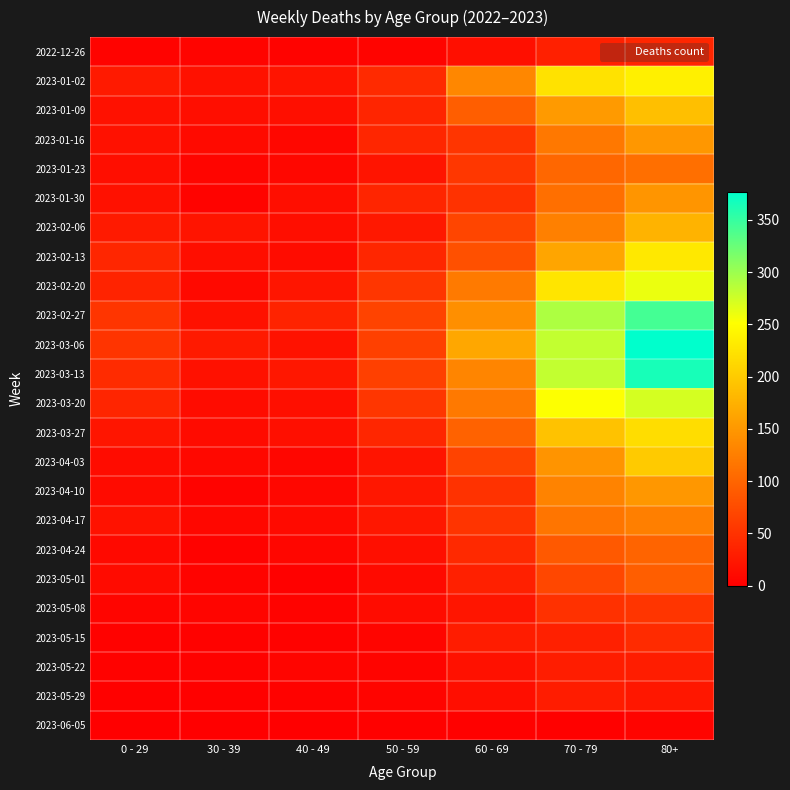

Reading left to right, what are all the values shown in this chart?

2022-12-26: 0 - 29=4	30 - 39=5	40 - 49=4	50 - 59=5	60 - 69=16	70 - 79=32	80+=38
2023-01-02: 0 - 29=26	30 - 39=18	40 - 49=21	50 - 59=42	60 - 69=134	70 - 79=223	80+=237
2023-01-09: 0 - 29=17	30 - 39=15	40 - 49=16	50 - 59=37	60 - 69=93	70 - 79=152	80+=189
2023-01-16: 0 - 29=17	30 - 39=11	40 - 49=8	50 - 59=38	60 - 69=53	70 - 79=119	80+=149
2023-01-23: 0 - 29=15	30 - 39=6	40 - 49=8	50 - 59=21	60 - 69=55	70 - 79=102	80+=110
2023-01-30: 0 - 29=17	30 - 39=4	40 - 49=15	50 - 59=37	60 - 69=50	70 - 79=110	80+=148
2023-02-06: 0 - 29=26	30 - 39=20	40 - 49=14	50 - 59=25	60 - 69=69	70 - 79=127	80+=177
2023-02-13: 0 - 29=39	30 - 39=14	40 - 49=13	50 - 59=38	60 - 69=79	70 - 79=163	80+=229
2023-02-20: 0 - 29=36	30 - 39=10	40 - 49=22	50 - 59=54	60 - 69=121	70 - 79=226	80+=261
2023-02-27: 0 - 29=53	30 - 39=18	40 - 49=35	50 - 59=67	60 - 69=142	70 - 79=291	80+=343
2023-03-06: 0 - 29=52	30 - 39=27	40 - 49=19	50 - 59=64	60 - 69=165	70 - 79=281	80+=377
2023-03-13: 0 - 29=43	30 - 39=18	40 - 49=23	50 - 59=64	60 - 69=132	70 - 79=281	80+=365
2023-03-20: 0 - 29=37	30 - 39=13	40 - 49=16	50 - 59=54	60 - 69=120	70 - 79=252	80+=272
2023-03-27: 0 - 29=22	30 - 39=12	40 - 49=16	50 - 59=39	60 - 69=97	70 - 79=192	80+=218
2023-04-03: 0 - 29=13	30 - 39=9	40 - 49=7	50 - 59=20	60 - 69=67	70 - 79=147	80+=199
2023-04-10: 0 - 29=12	30 - 39=4	40 - 49=8	50 - 59=23	60 - 69=50	70 - 79=130	80+=149
2023-04-17: 0 - 29=19	30 - 39=8	40 - 49=11	50 - 59=24	60 - 69=52	70 - 79=116	80+=126
2023-04-24: 0 - 29=10	30 - 39=3	40 - 49=7	50 - 59=16	60 - 69=41	70 - 79=89	80+=99
2023-05-01: 0 - 29=12	30 - 39=4	40 - 49=2	50 - 59=11	60 - 69=33	70 - 79=70	80+=93
2023-05-08: 0 - 29=6	30 - 39=6	40 - 49=4	50 - 59=13	60 - 69=22	70 - 79=49	80+=53
2023-05-15: 0 - 29=3	30 - 39=3	40 - 49=3	50 - 59=6	60 - 69=28	70 - 79=33	80+=43
2023-05-22: 0 - 29=3	30 - 39=3	40 - 49=6	50 - 59=5	60 - 69=17	70 - 79=29	80+=29
2023-05-29: 0 - 29=2	30 - 39=2	40 - 49=3	50 - 59=5	60 - 69=14	70 - 79=28	80+=24
2023-06-05: 0 - 29=1	30 - 39=1	40 - 49=0	50 - 59=2	60 - 69=2	70 - 79=2	80+=5